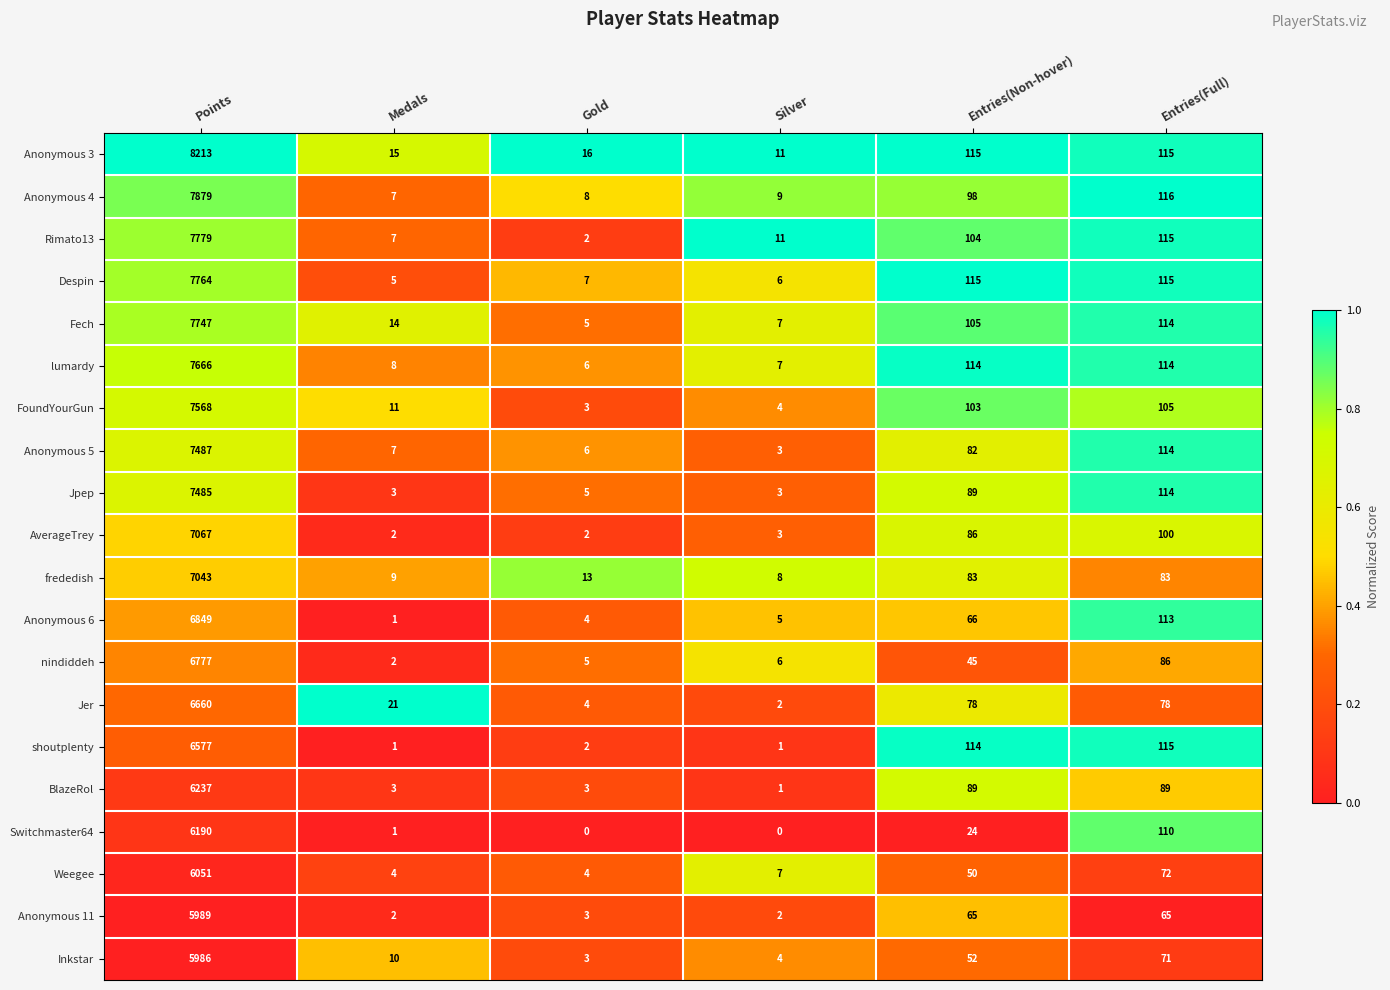

At how many categories does at least one series exceed 0?

6